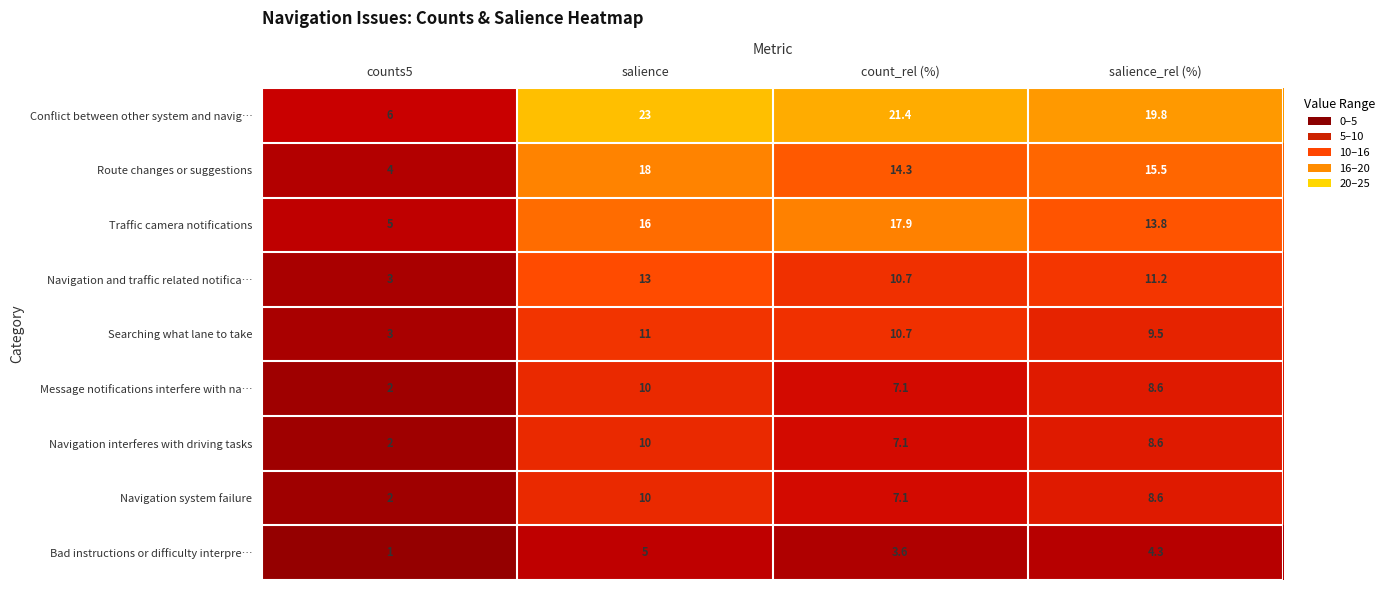

What is the difference between the Navigation and traffic related notifica… values at count_rel (%) and salience_rel (%)?

0.5